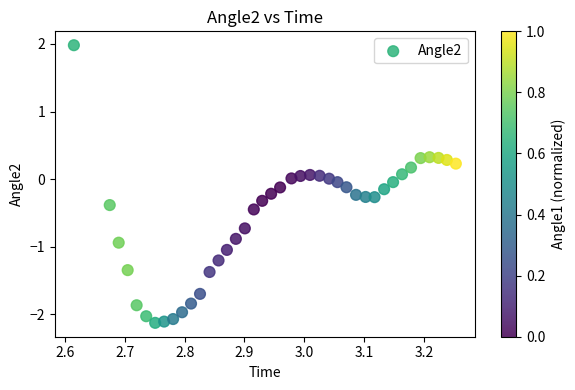

What is the range of Y values (max minus min)?

4.1